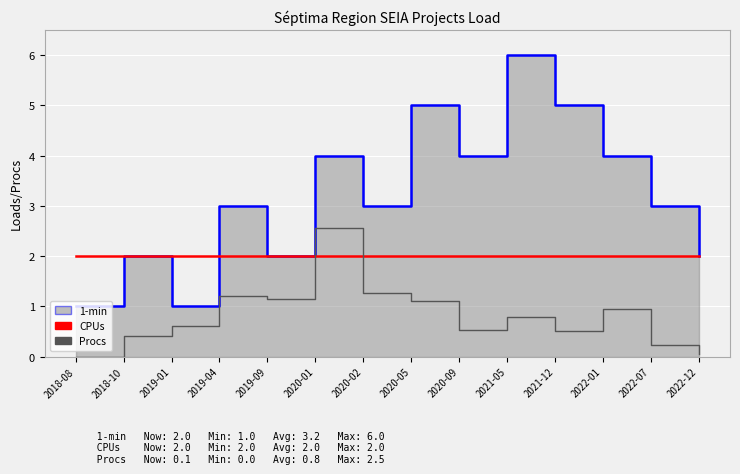

What position from the left is 2021-12?

11